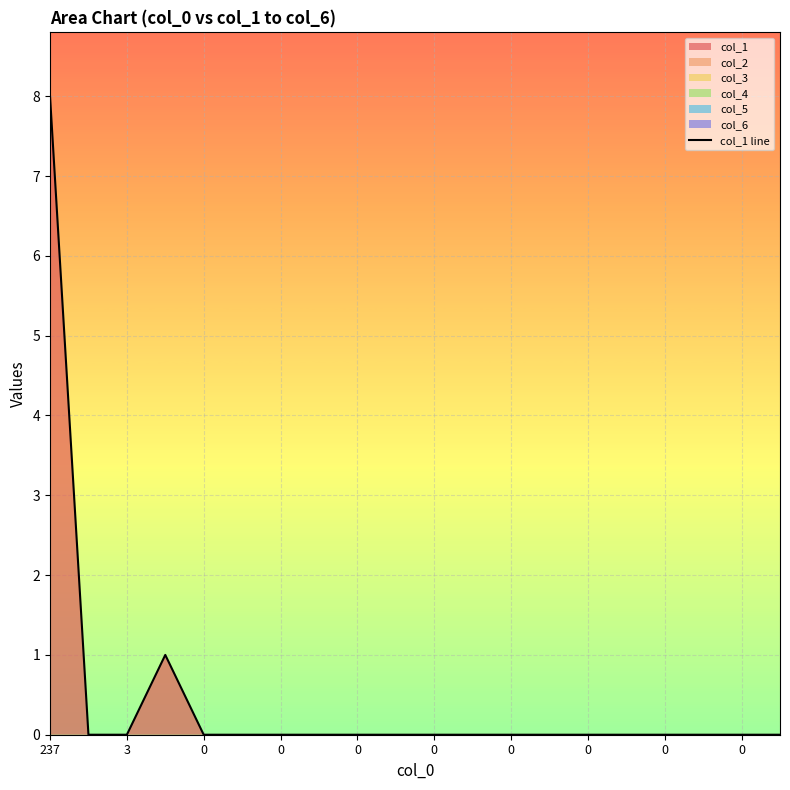

At which category does the chart reach its minimum across all series?

3